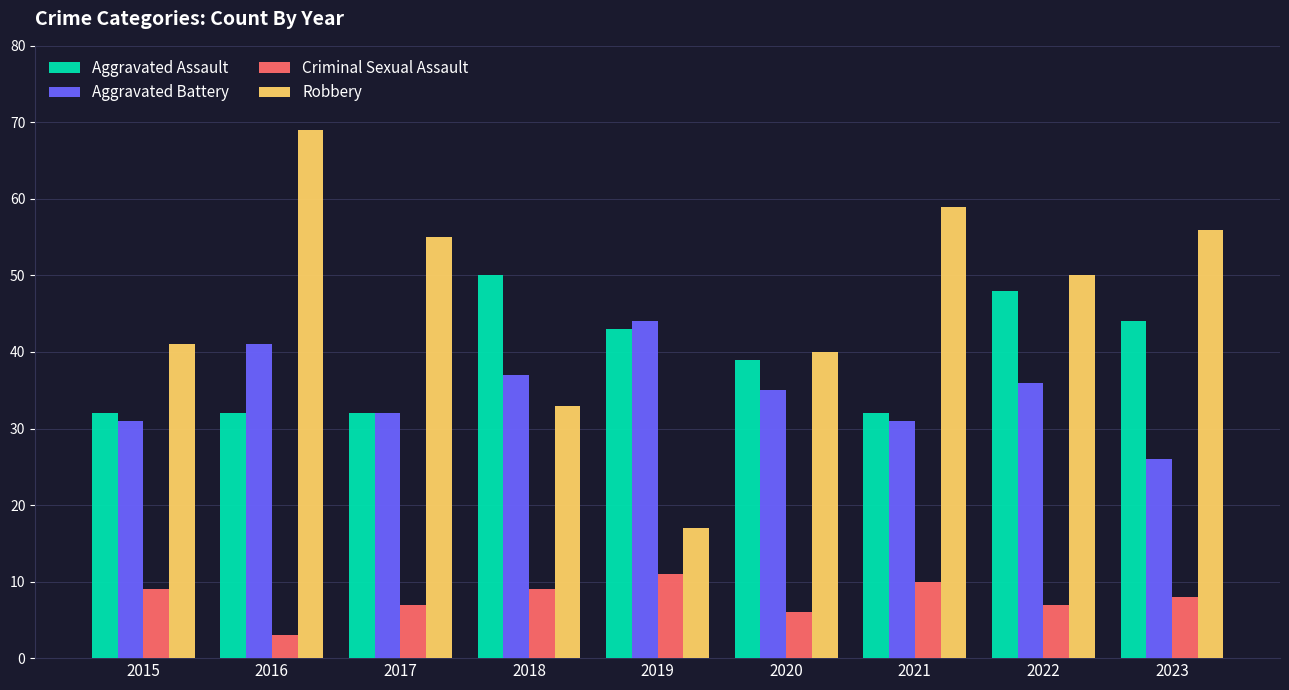

At 2020, list the series in order from largest to smallest.

Robbery, Aggravated Assault, Aggravated Battery, Criminal Sexual Assault